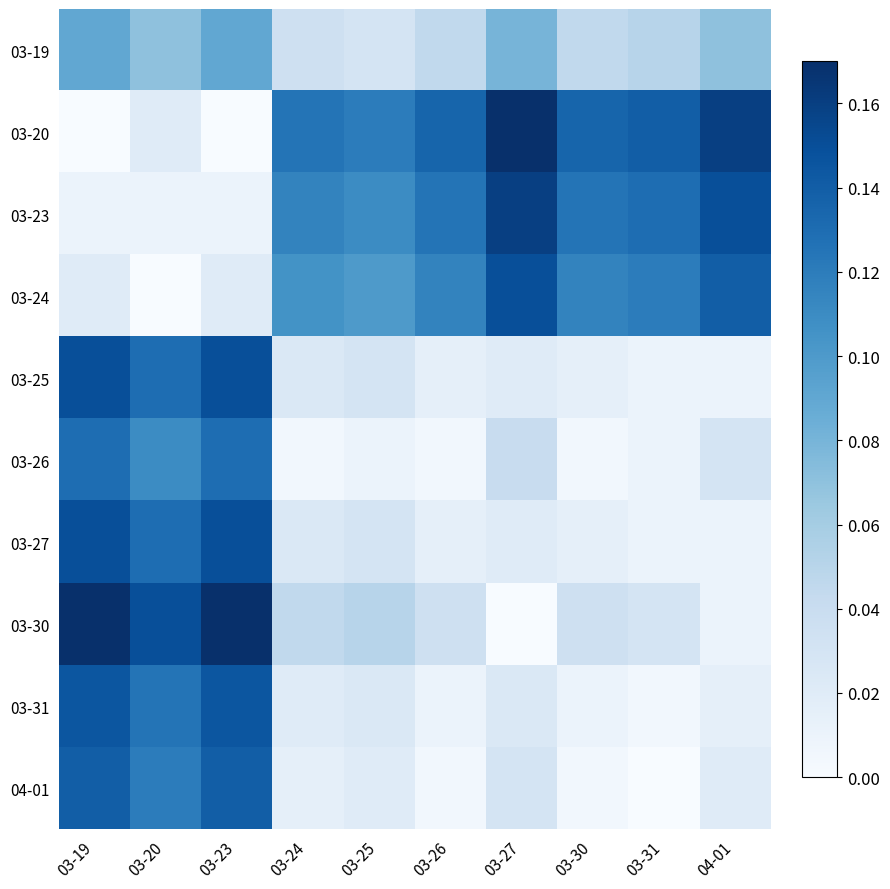

What is the greatest value displayed?

0.2